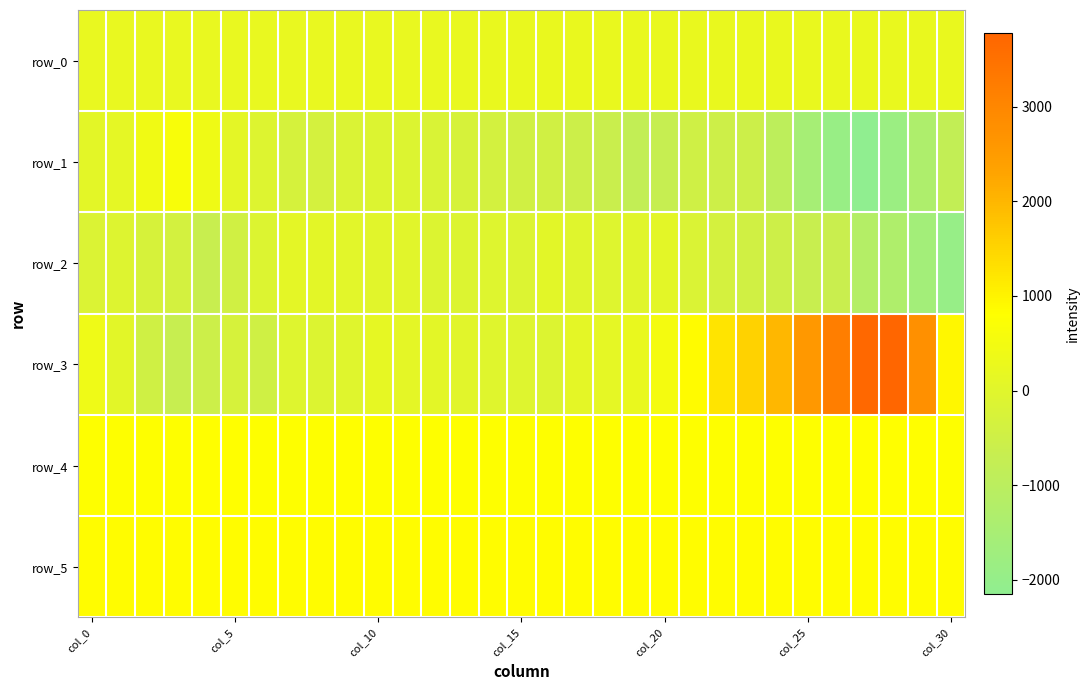

Which label corresponds to the smallest value in the chart?

27